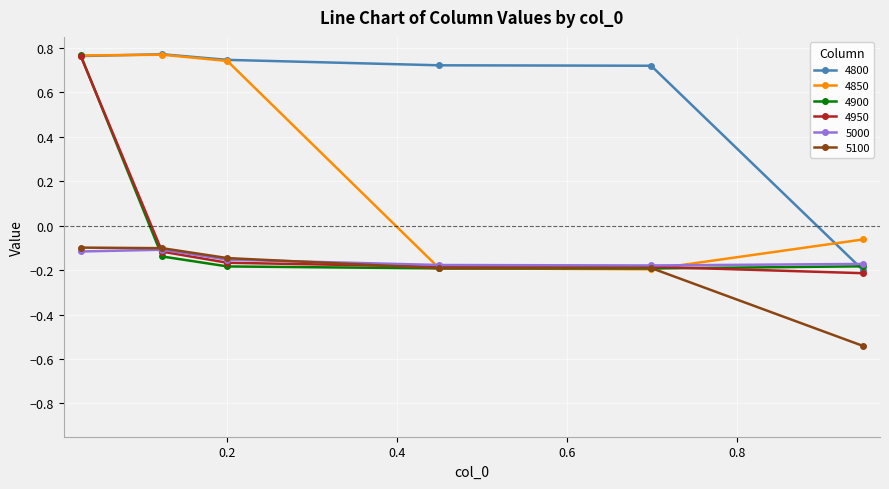

Count the number of categories in the chart.

6